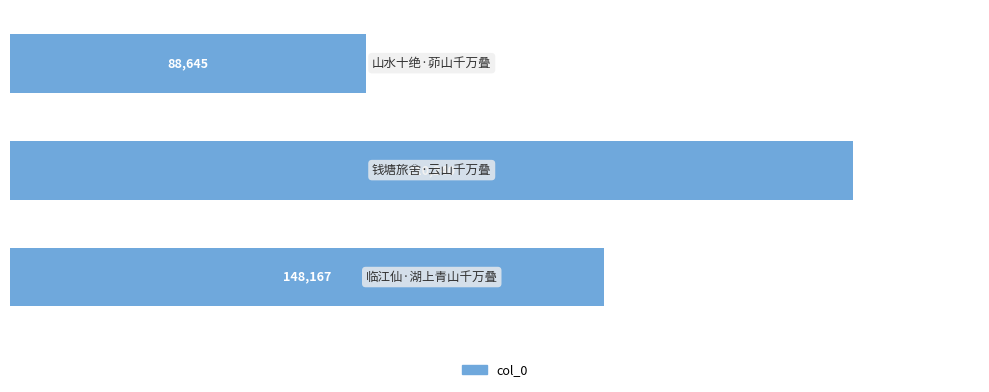

How many values are between 88645 and 210240?

3